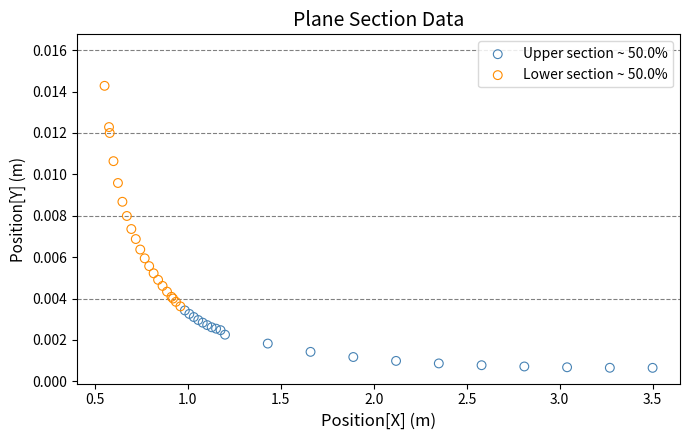

Which series reaches the maximum Y coordinate?

Lower section ~ 50.0%